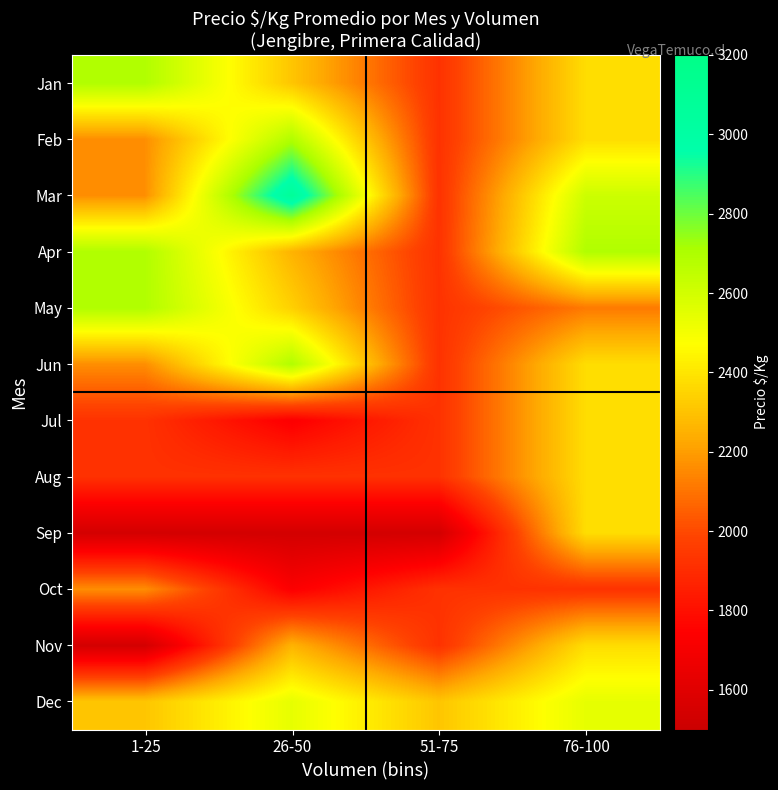

How many categories are shown in the chart?

4